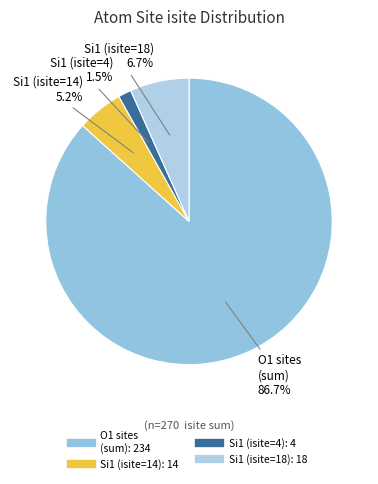

How many slices are in this pie chart?

4